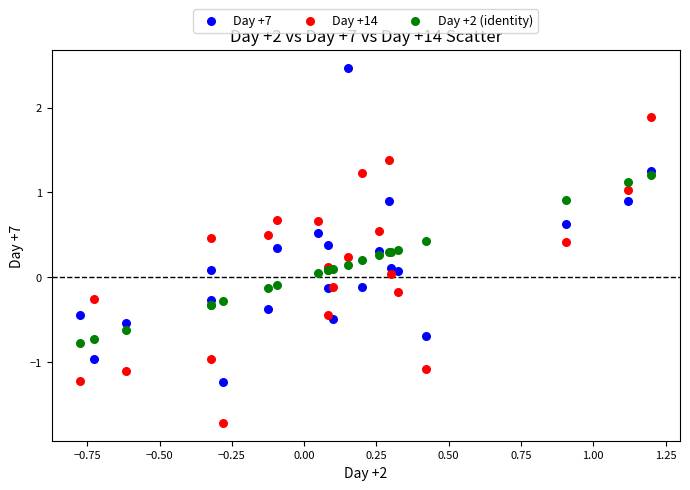

What is the X range (max minus min) for the scatter plot?

2.0